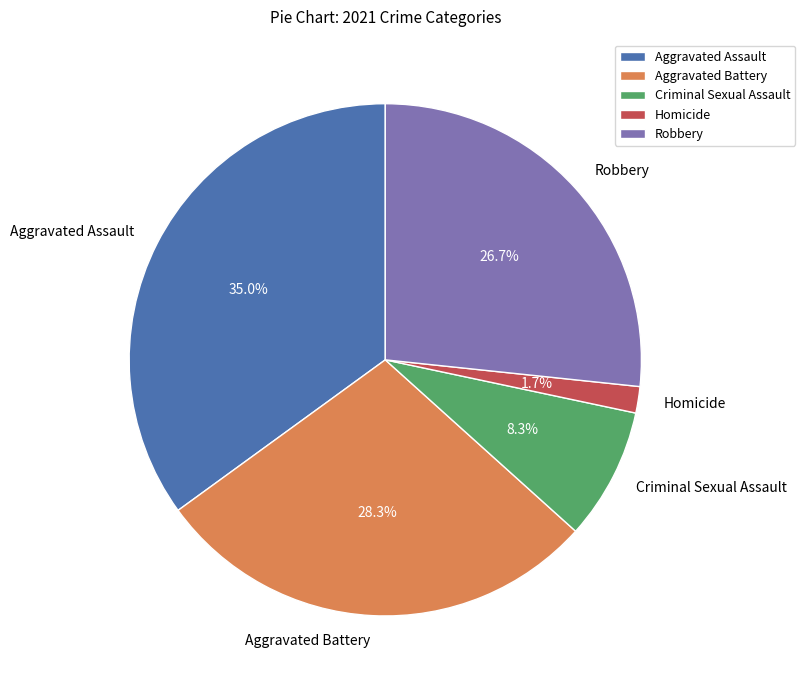

To the nearest percent, what is the average slice percentage?

20%